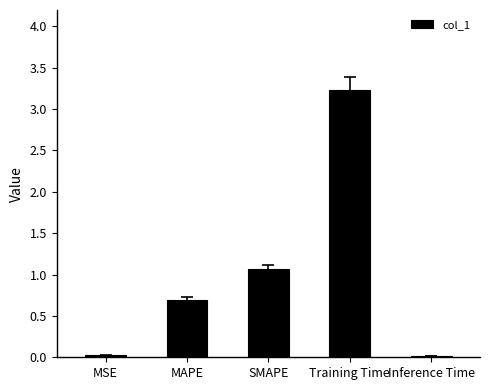

What is the change in value from MAPE to Training Time?

+2.5